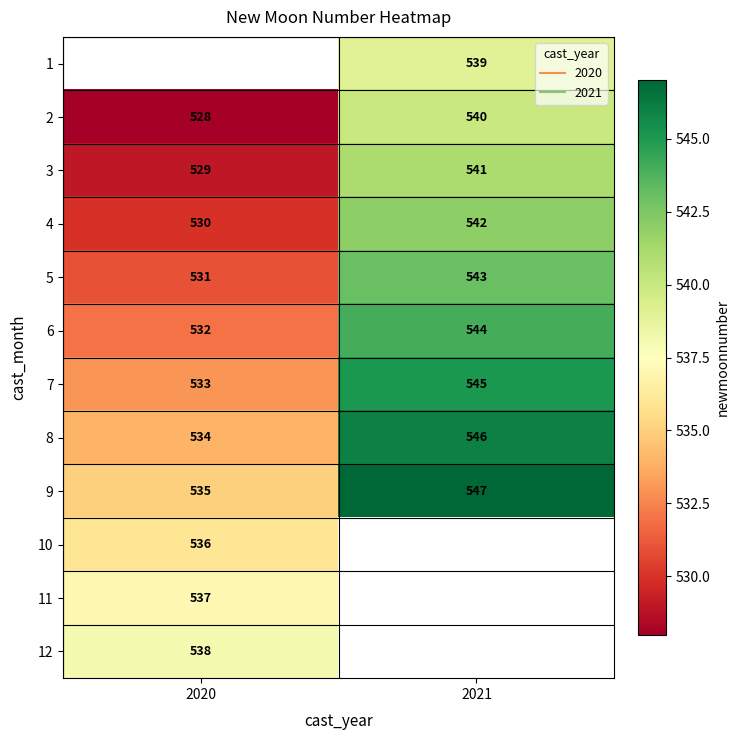

List the labels in order of 3 value, smallest first.

2020, 2021